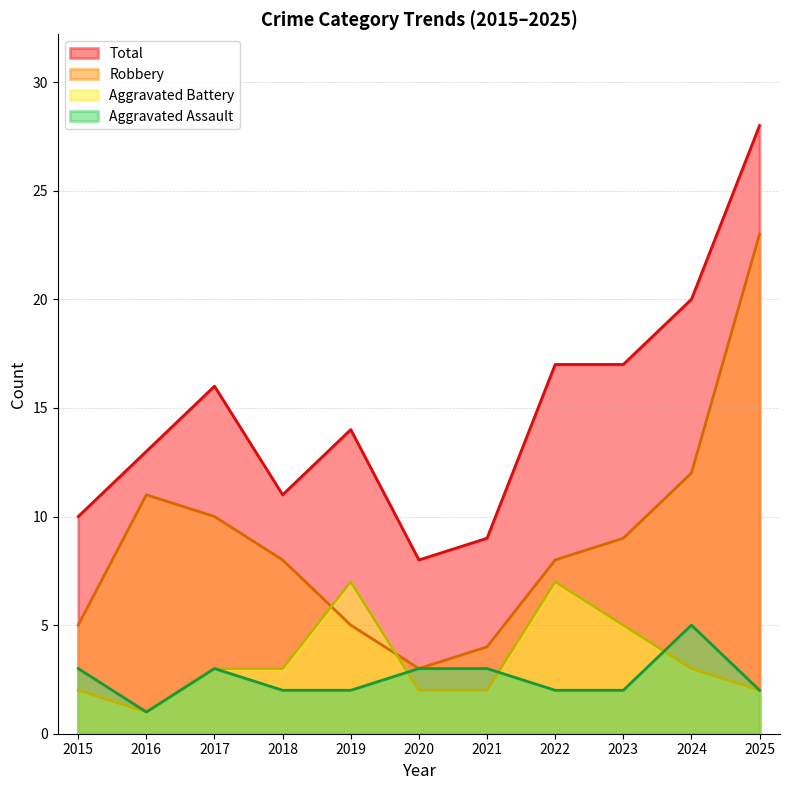

What are all the series names shown in the legend?

Total, Robbery, Aggravated Battery, Aggravated Assault